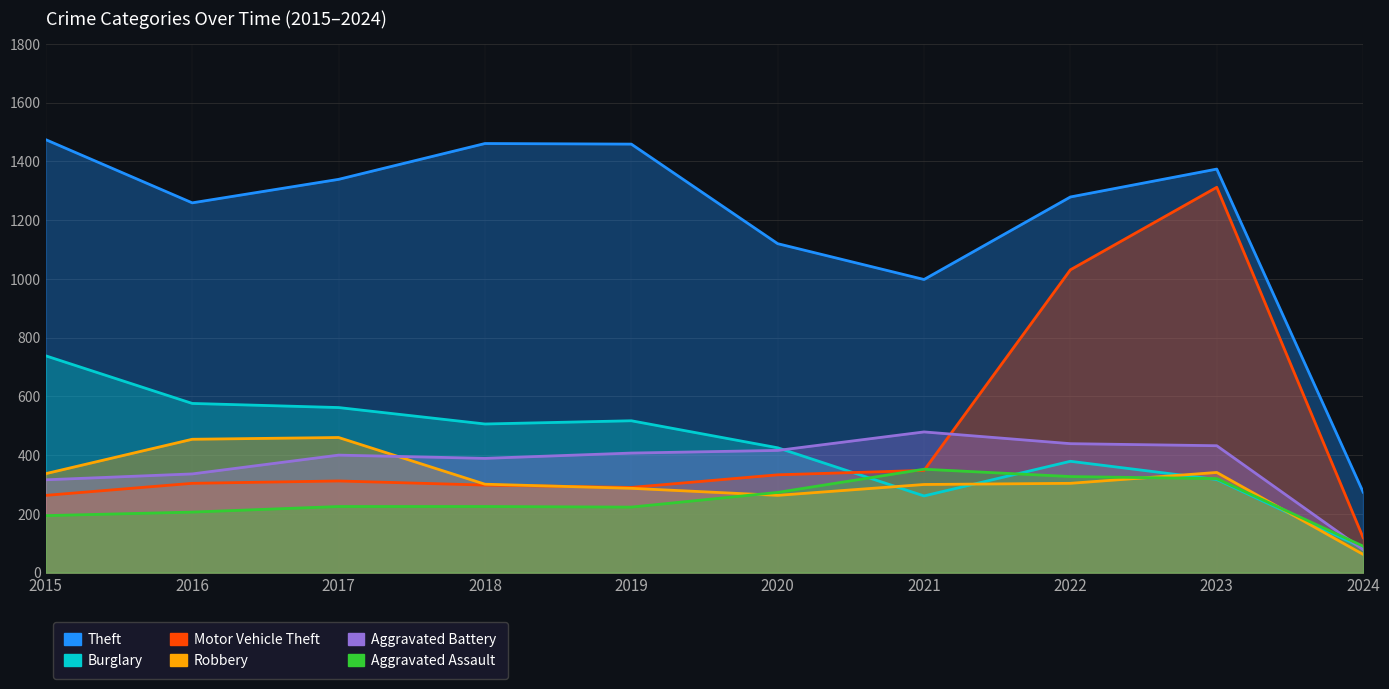

True or false: Robbery has a value of 507 at 2019.

False